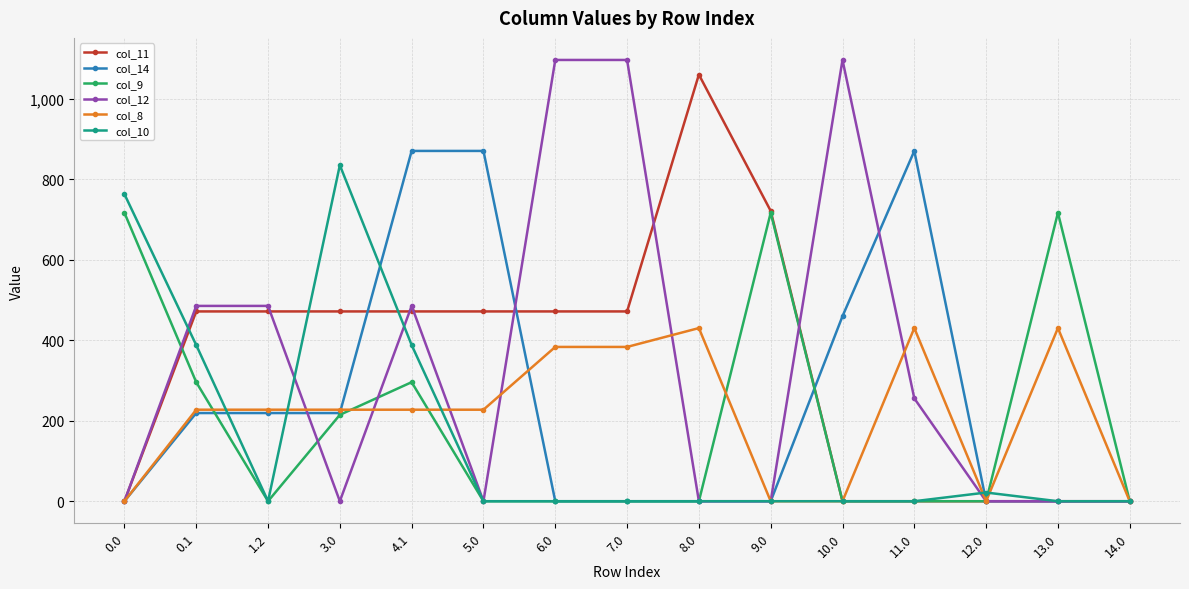

Is the value of col_9 at 9.0 greater than the value of col_8 at 10.0?

Yes